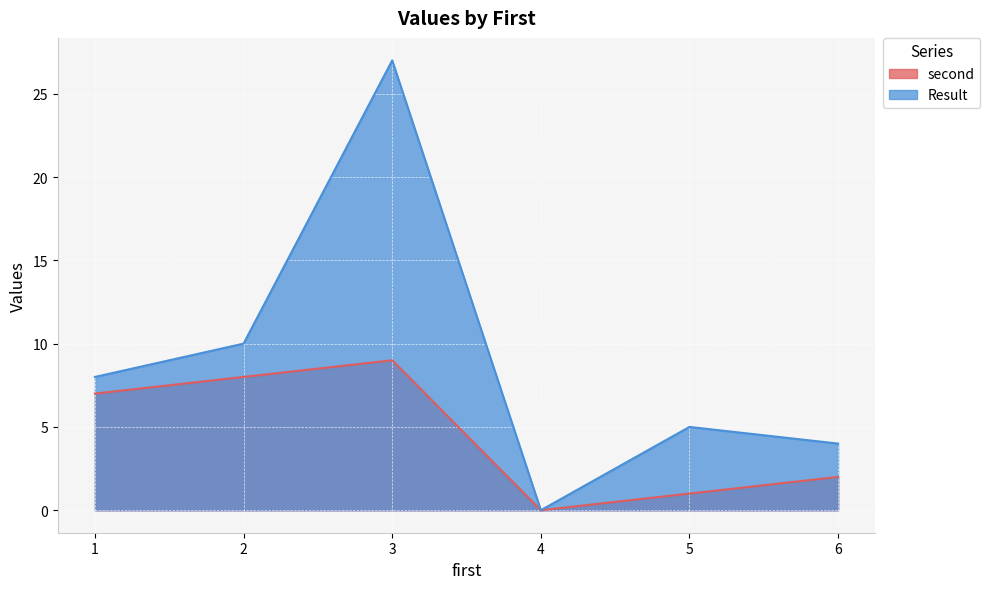

The second series shows 6 at 3. True or false?

False